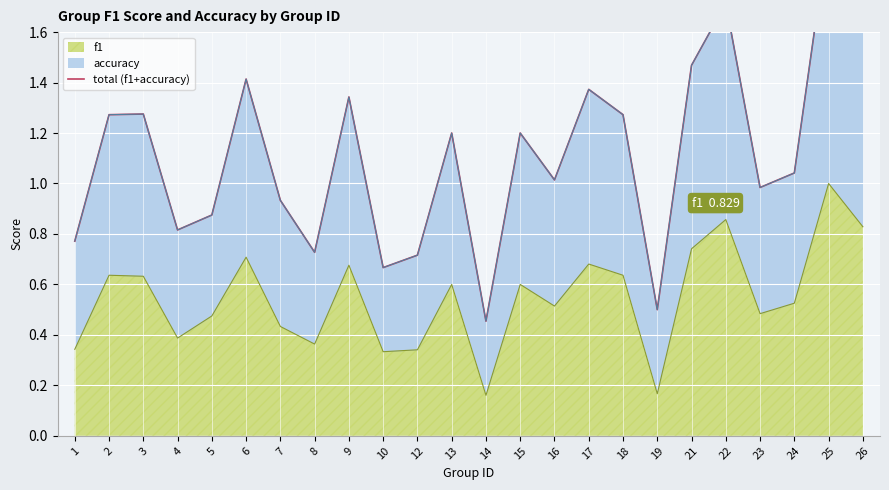

Where is the data nearest to the value 1?

16